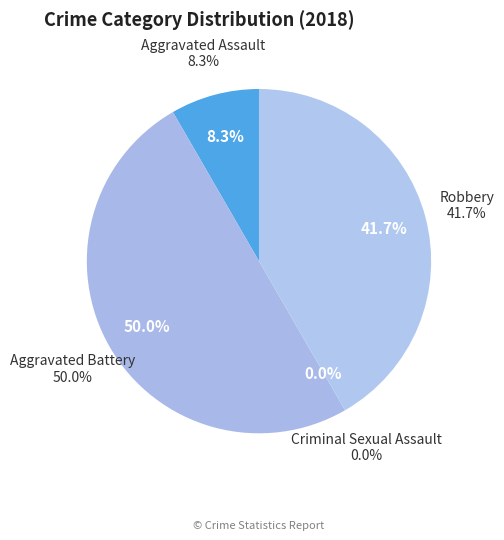

Is it true that Aggravated Assault is 15% of the pie?

False